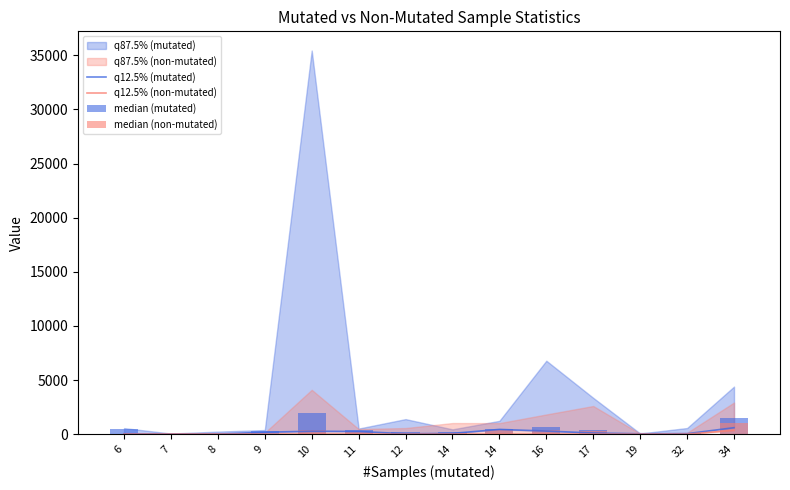

The q12.5% (mutated) series shows 11 at 7. True or false?

False